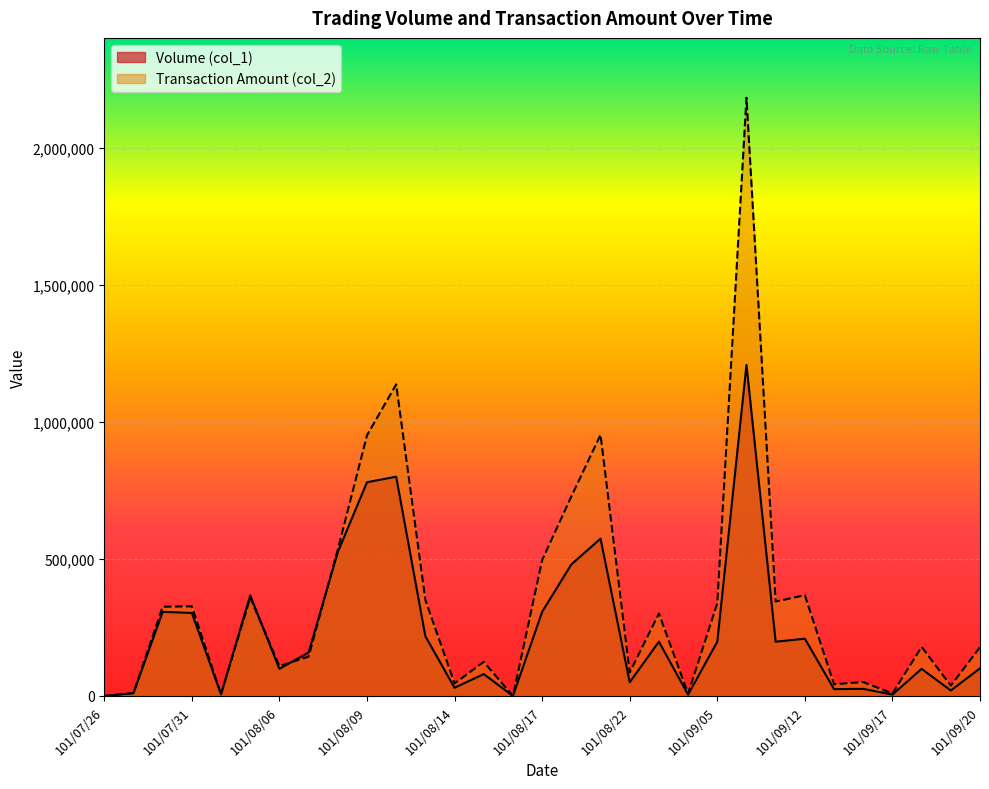

The Transaction Amount (col_2) series shows 327220 at 101/07/31. True or false?

True